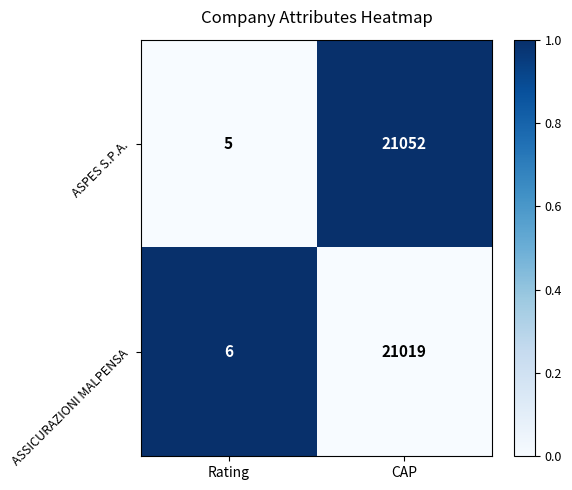

Which series has the widest spread of values?

ASPES S.P.A.